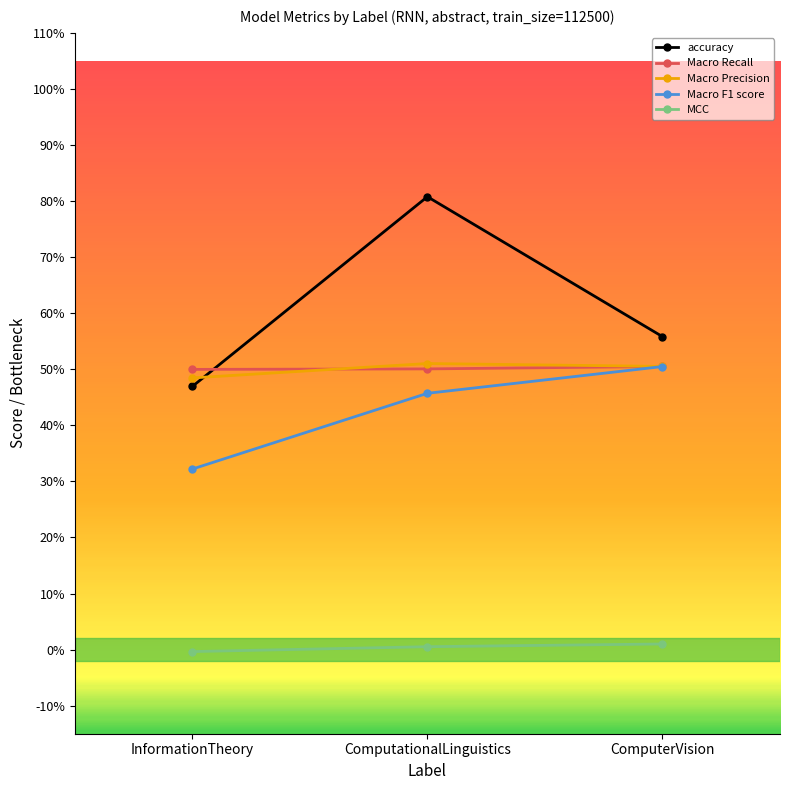

Does the chart have visible grid lines?

No